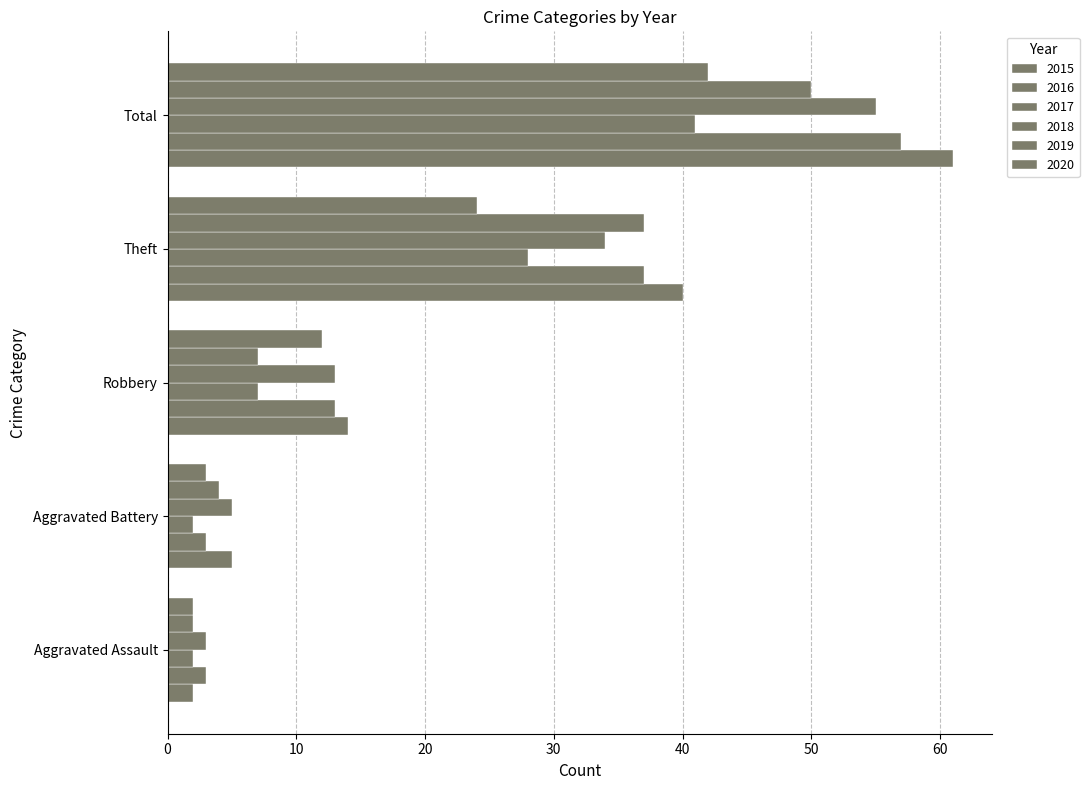

Reading left to right, transcribe all the data shown in this chart.

2015: 2	5	14	40	61
2016: 3	3	13	37	57
2017: 2	2	7	28	41
2018: 3	5	13	34	55
2019: 2	4	7	37	50
2020: 2	3	12	24	42